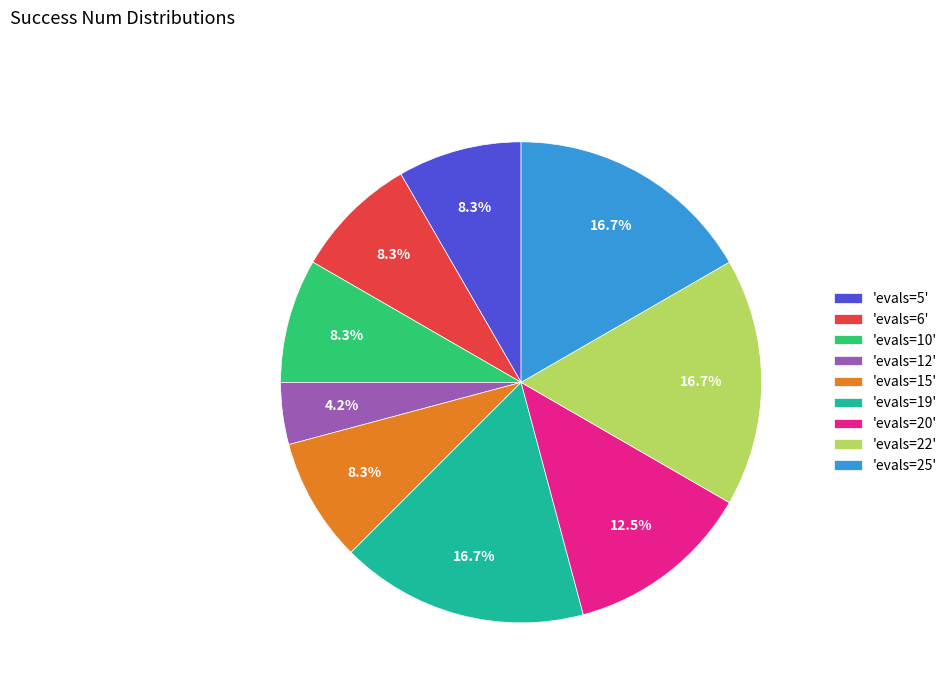

What is the ratio of the value at 'evals=22' to the value at 'evals=15'?

2.0